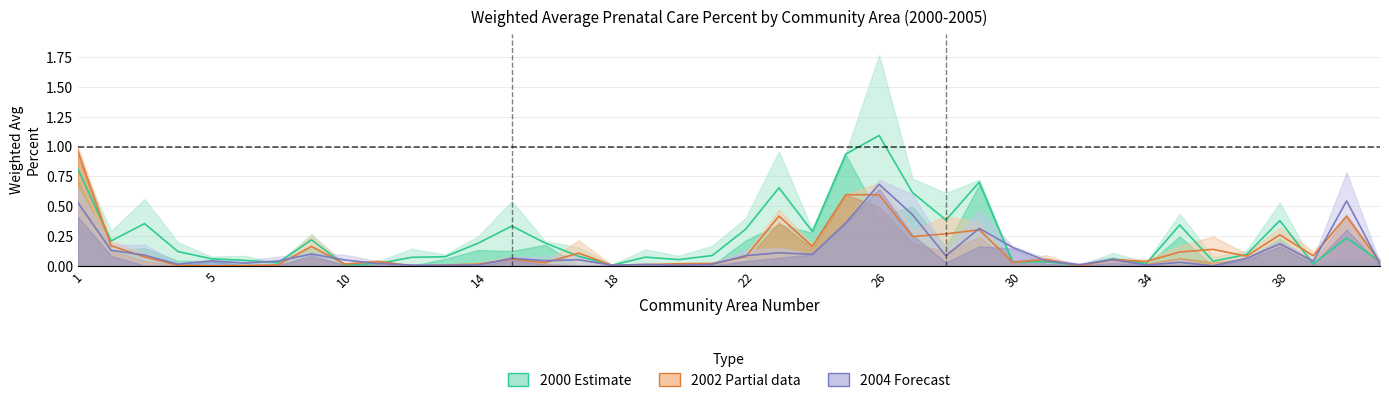

What is the average value of the weighted_avg_percent_2001 series?

0.2